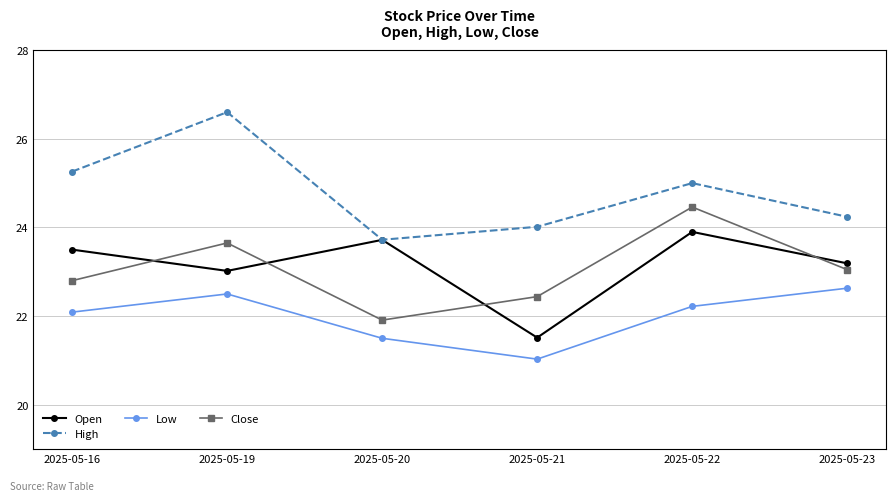

What is the value of the High point at the 2nd from the left?

26.6